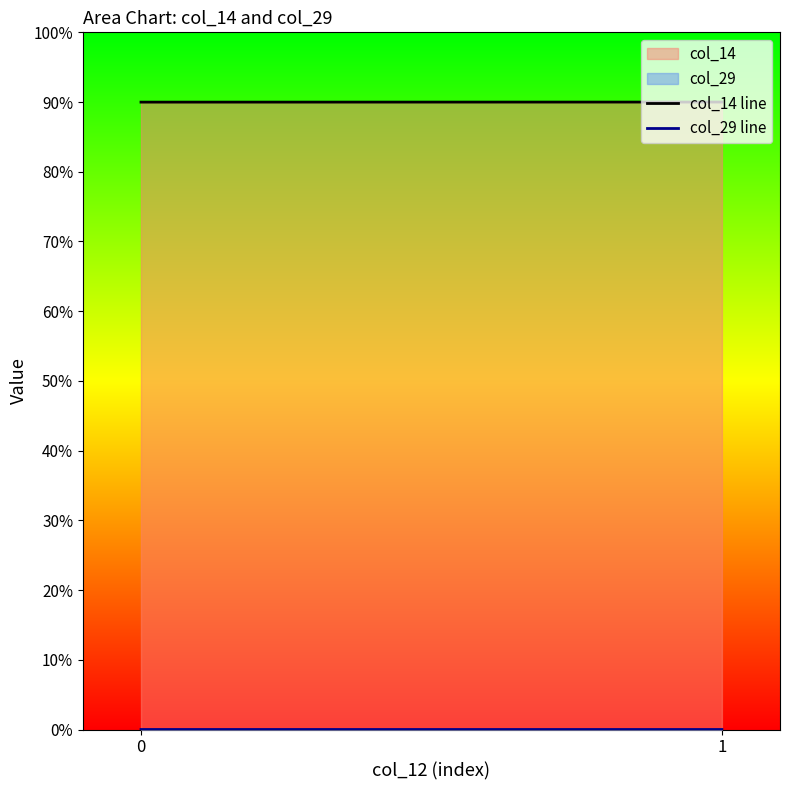

The col_14 line series shows 90.0 at 1. True or false?

True